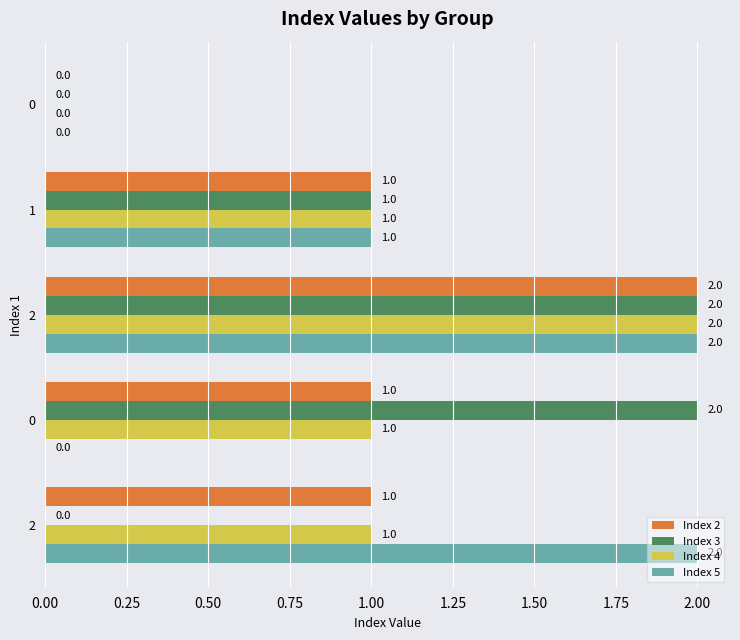

What is the difference between the maximum and minimum values in the Index 2 series?

2